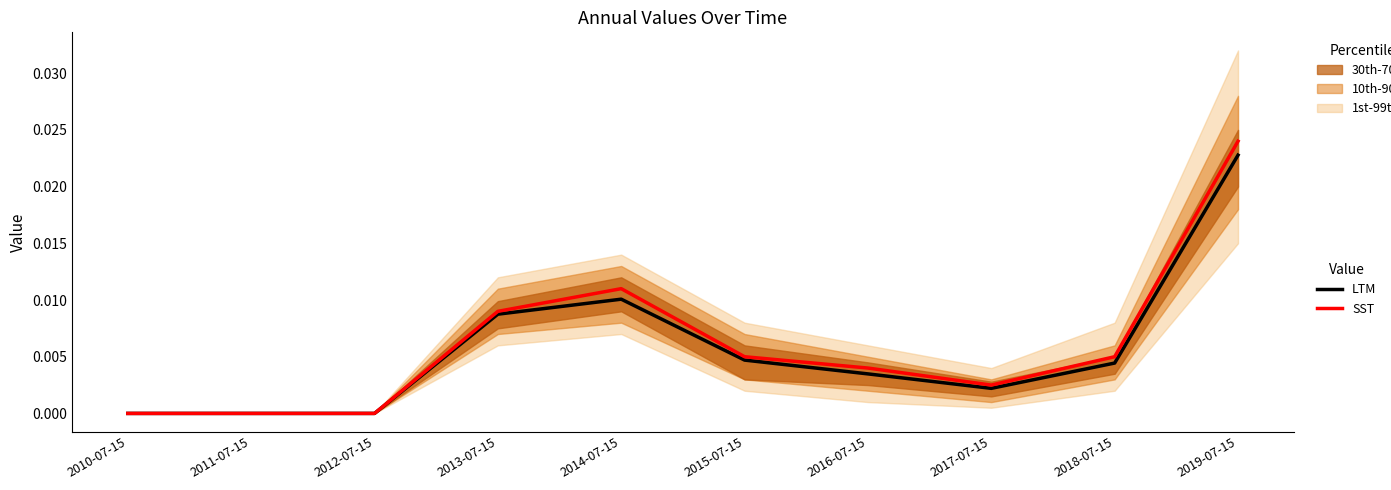

What is the label of the 10th point from the right?

2010-07-15